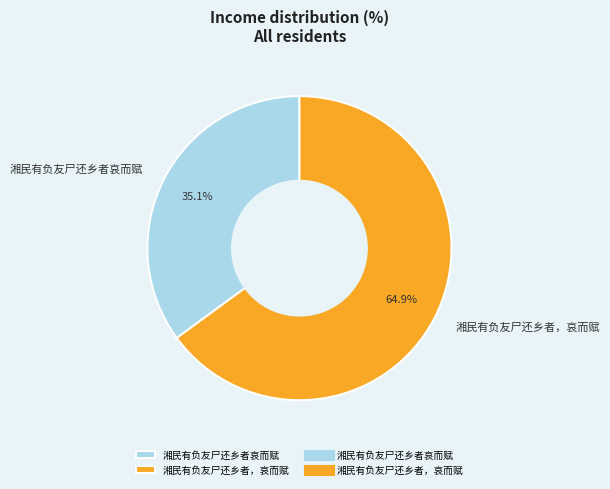

To the nearest percent, what is the difference between the 湘民有负友尸还乡者，哀而赋 and 湘民有负友尸还乡者哀而赋 slice percentages?

30%